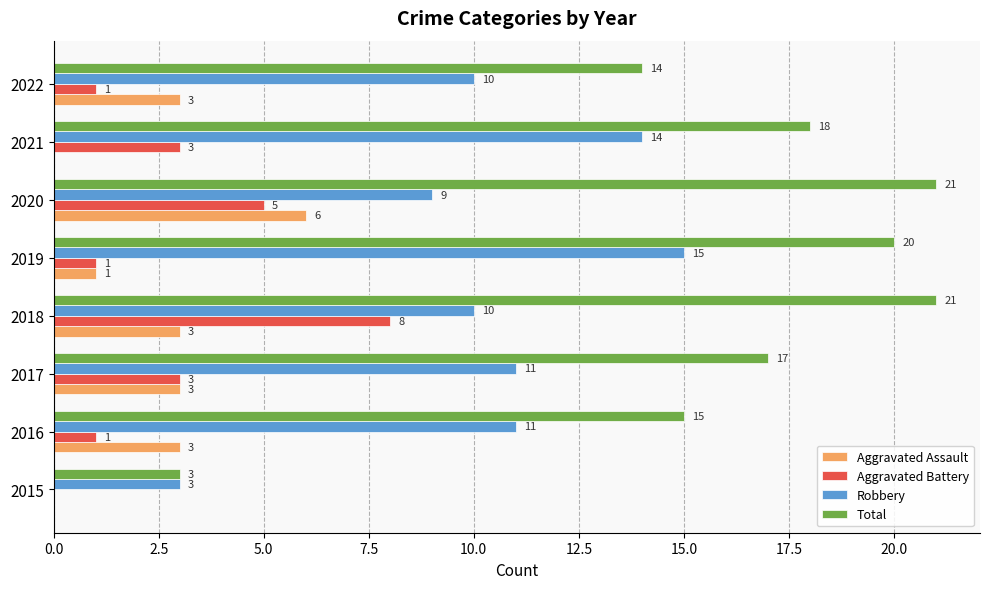

What is the sum of all Total values?

129